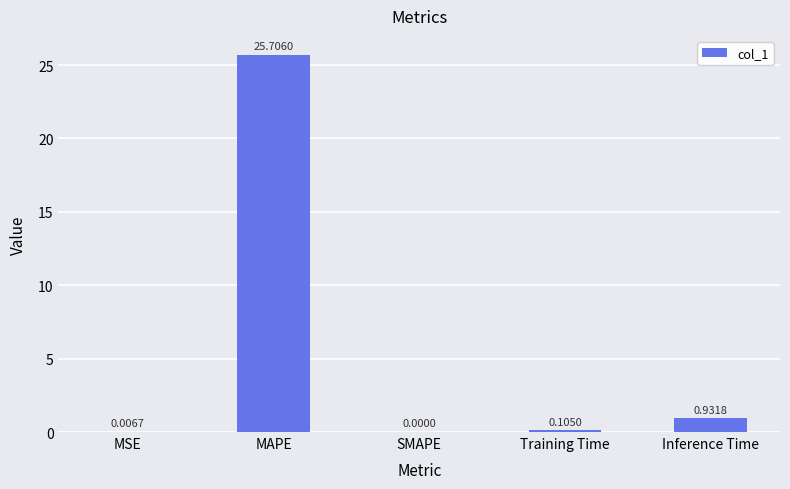

Which label corresponds to the largest value in the chart?

MAPE